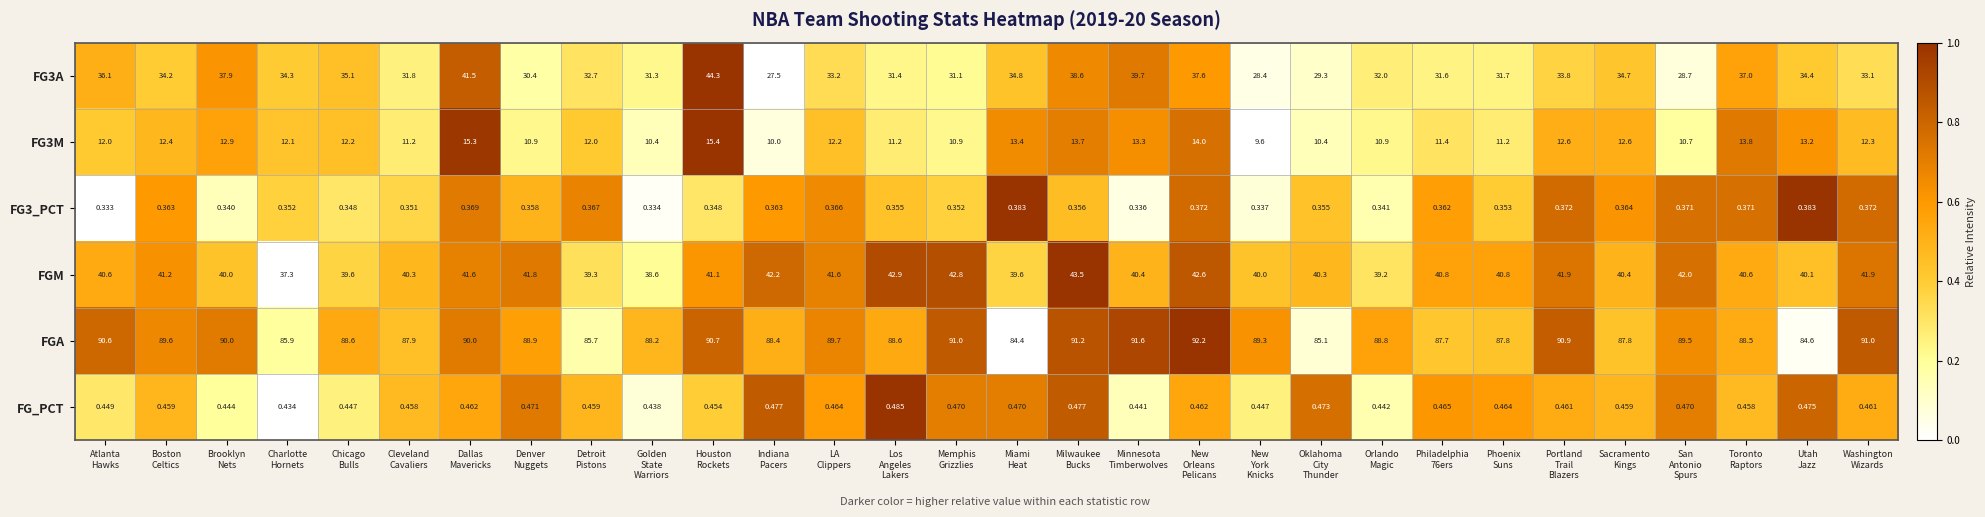

Which series has the largest total across all categories?

FGA